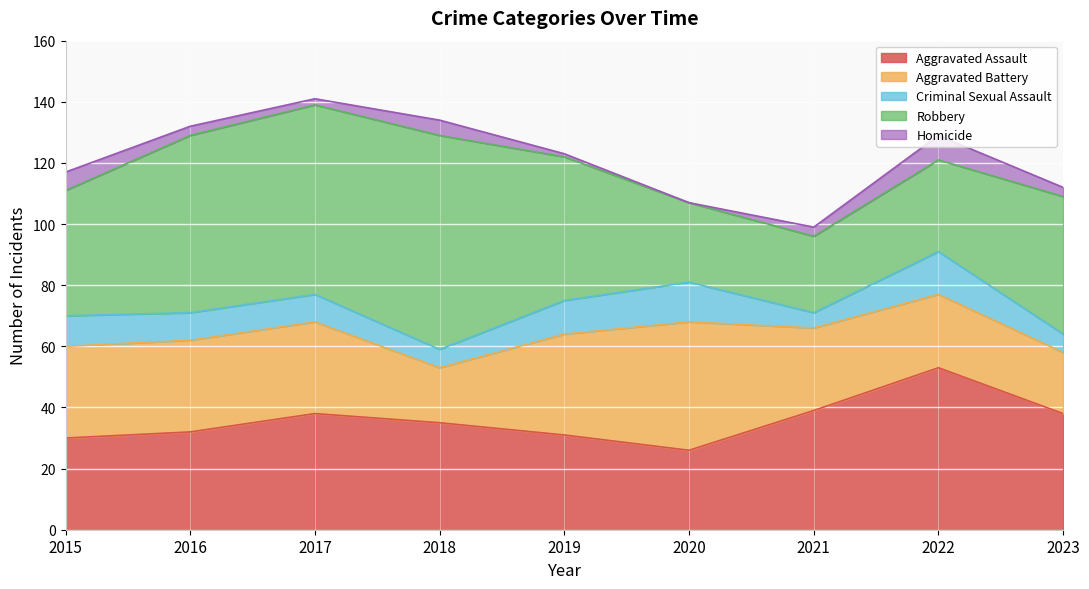

Rank the series by their maximum value, from highest to lowest.

Robbery, Aggravated Assault, Aggravated Battery, Criminal Sexual Assault, Homicide